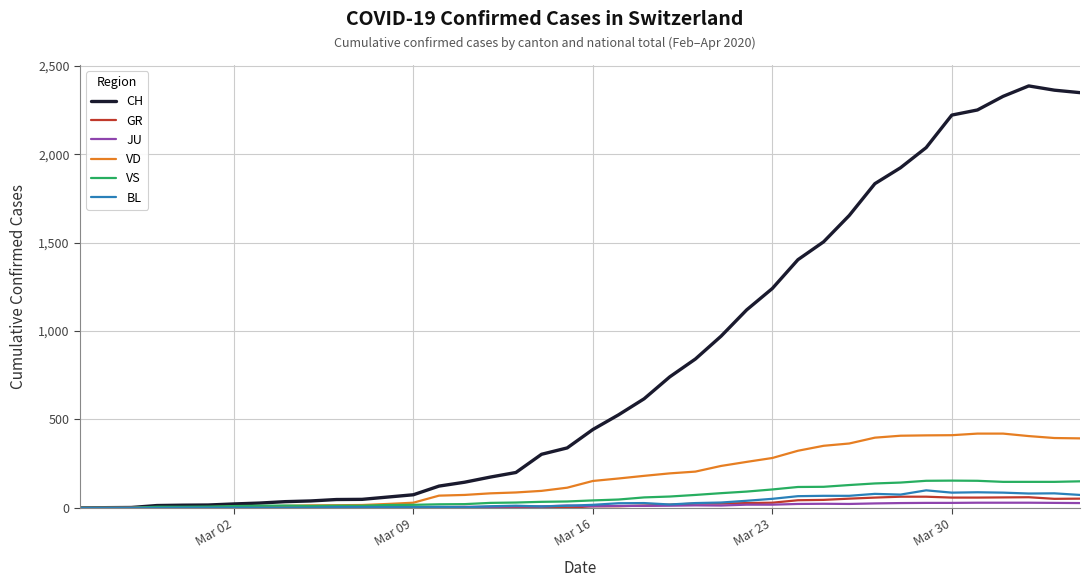

Which series has the largest range (max minus min)?

CH